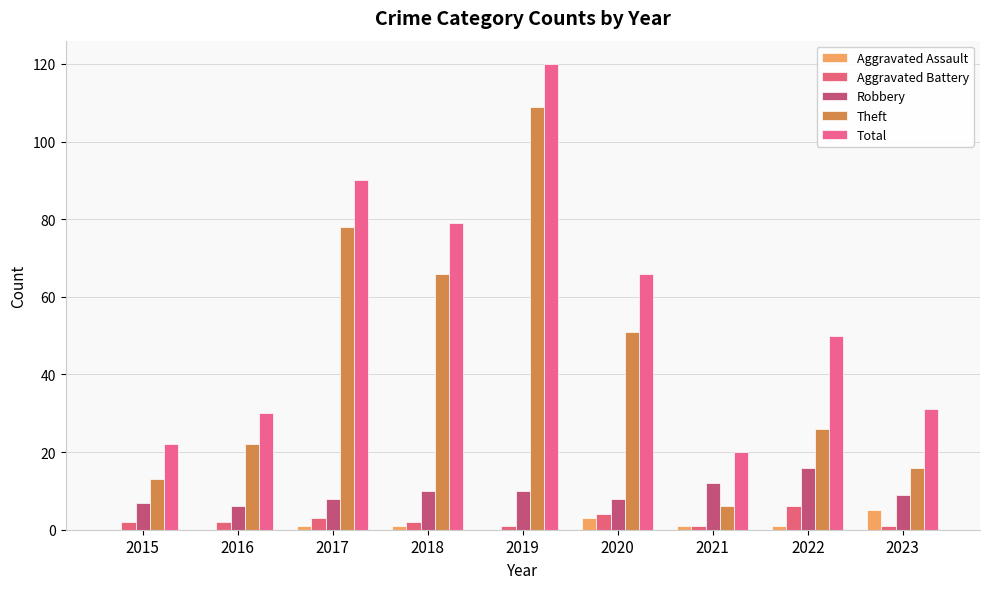

Which has a higher value, 2021 or 2018?

2021